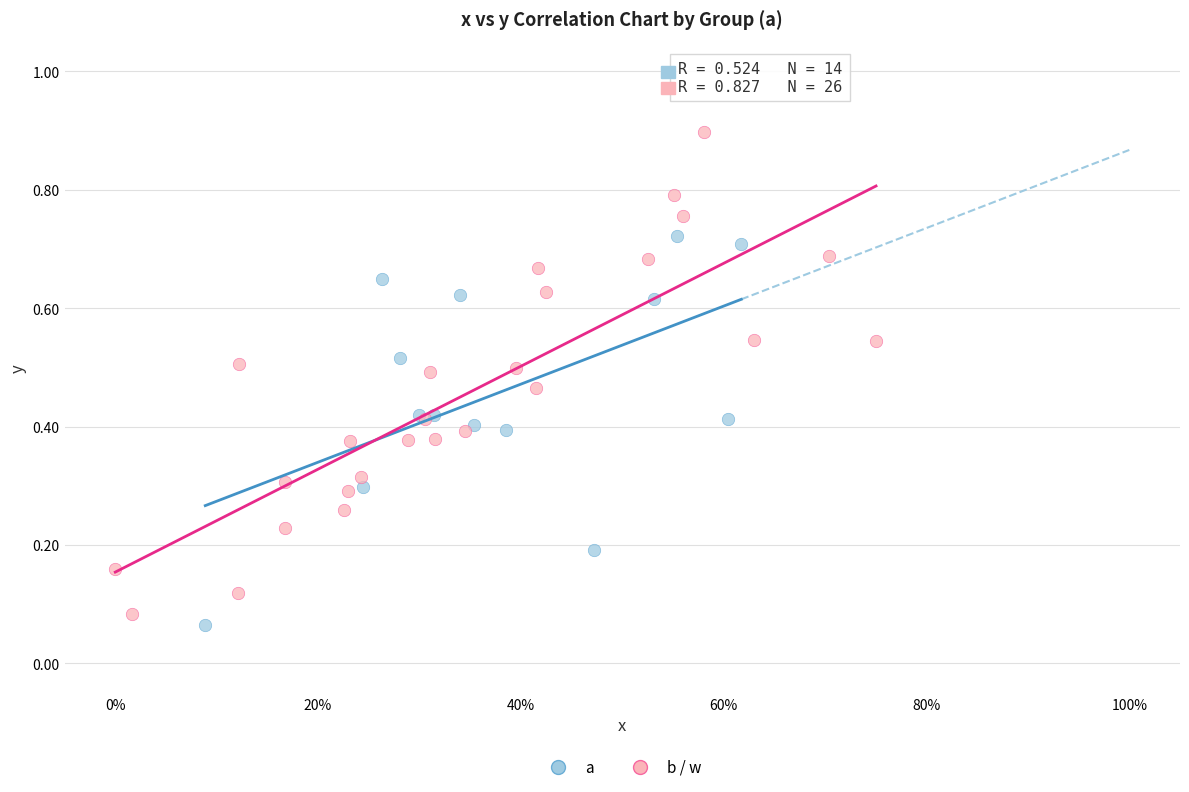

Which series has the widest spread of Y values?

b / w